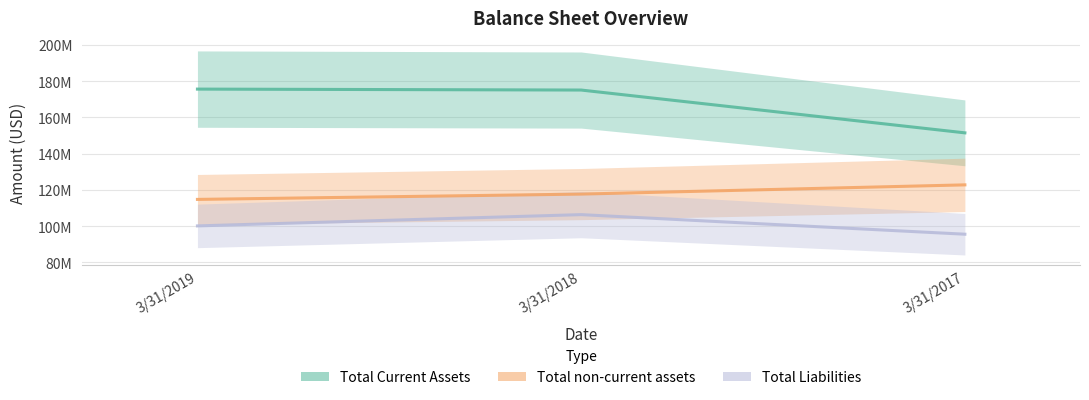

Which series has the widest spread of values?

Total Current Assets